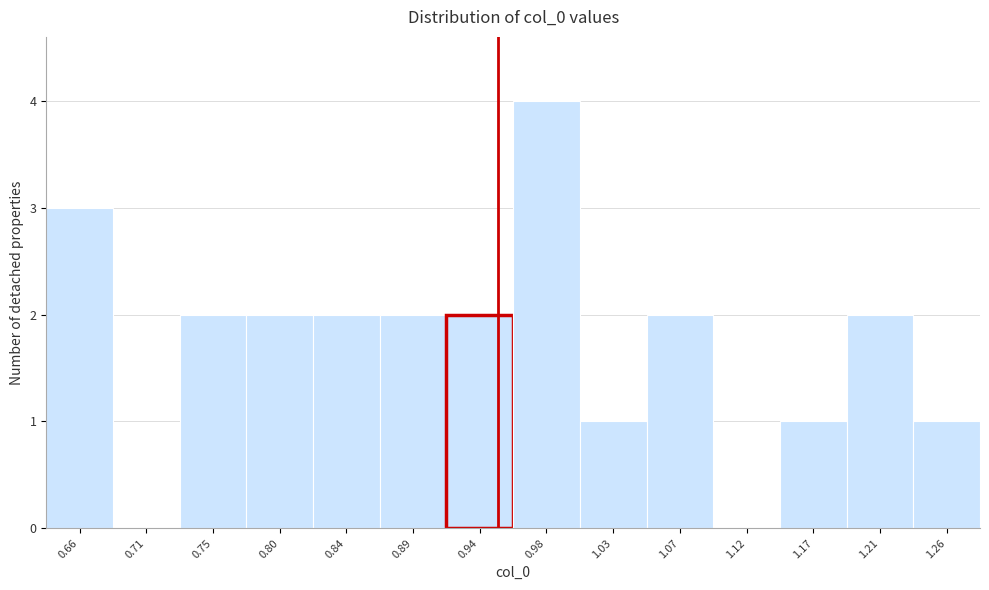

Reading left to right, transcribe all the data shown in this chart.

0.66=3	0.71=0	0.75=2	0.80=2	0.84=2	0.89=2	0.94=2	0.98=4	1.03=1	1.07=2	1.12=0	1.17=1	1.21=2	1.26=1